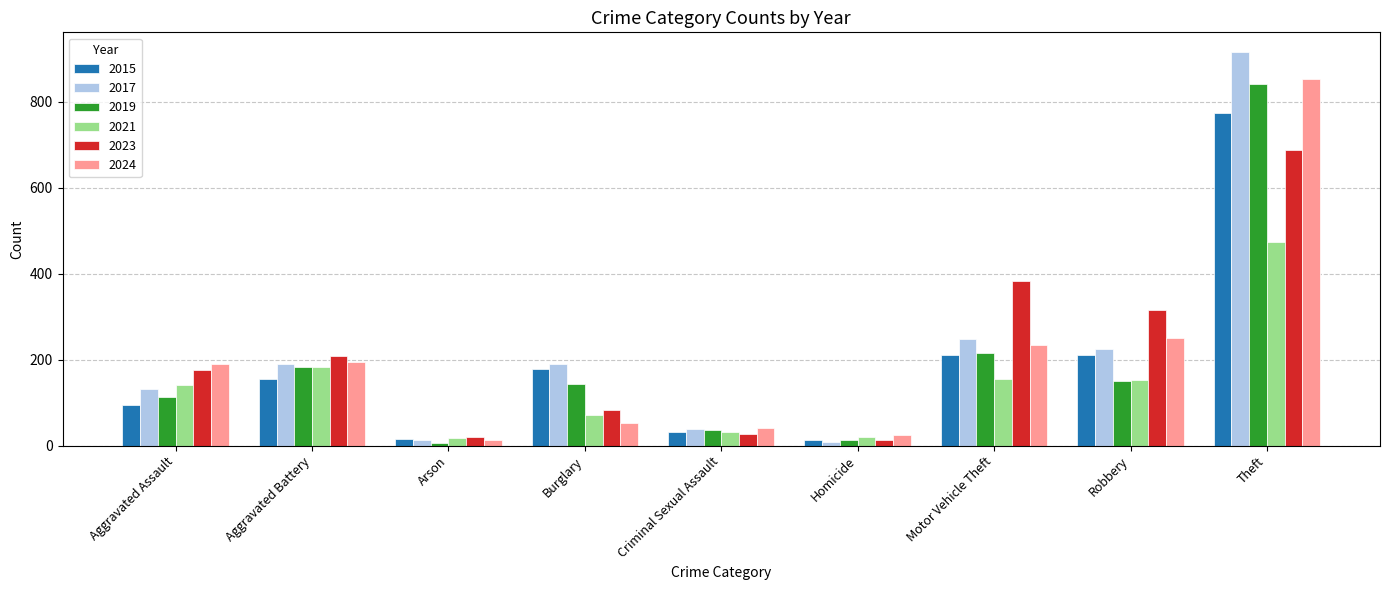

What is the difference between the maximum and minimum values in the 2015 series?

761